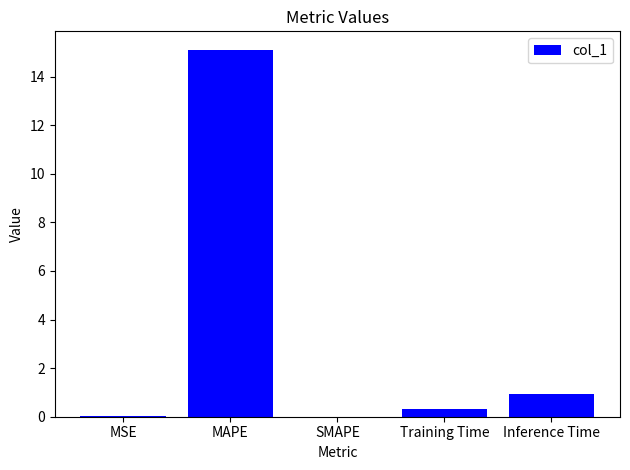

Between MAPE and Training Time, which is larger?

MAPE